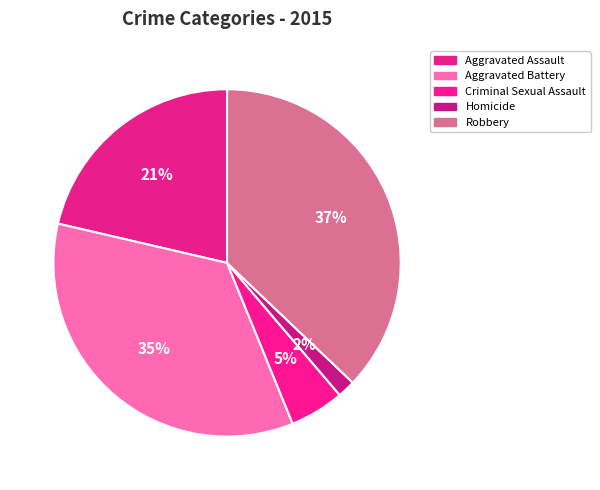

To the nearest percent, what is the combined percentage of Robbery and Aggravated Assault?

58%